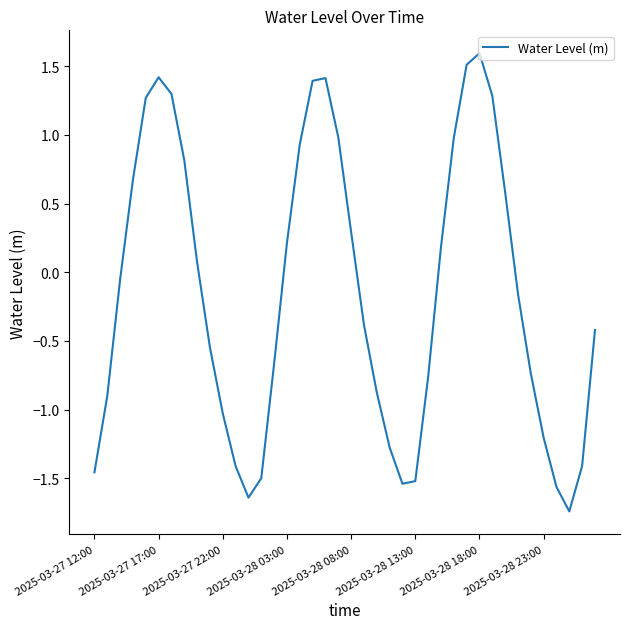

What is the difference between the second highest and minimum values?

3.3